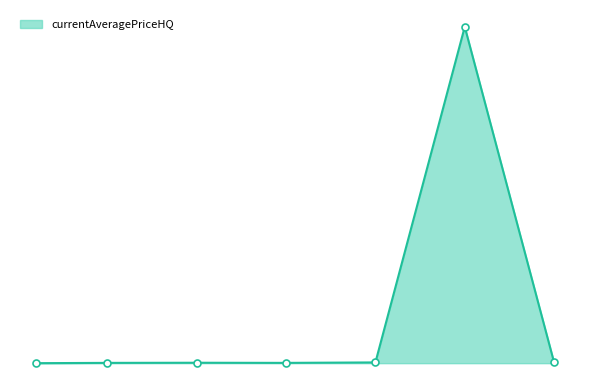

True or false: there are more than 0 points higher than both neighbors.

True